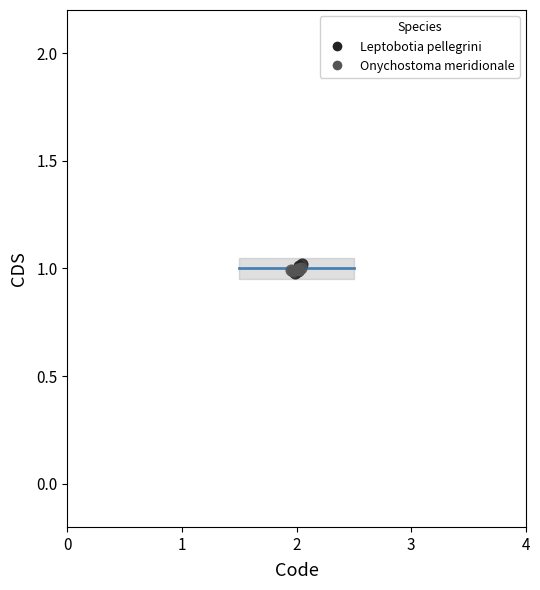

Which series has the largest Y range (max minus min)?

Leptobotia pellegrini